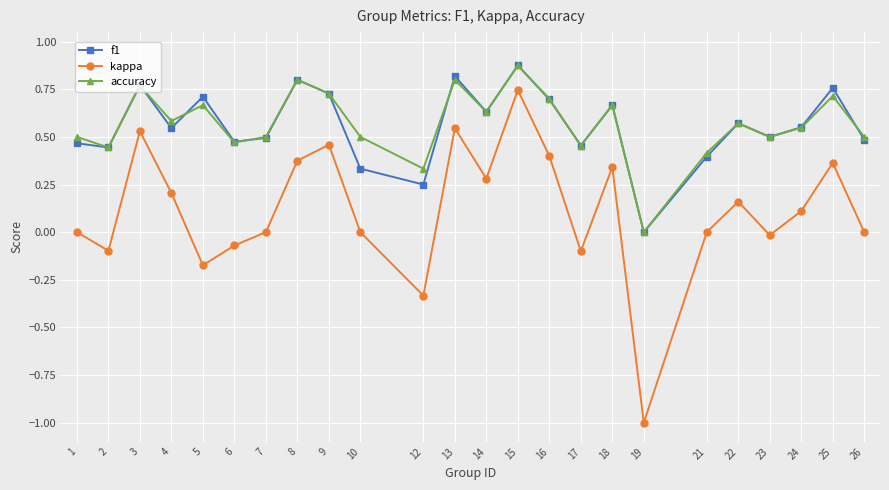

Which series has the largest range (max minus min)?

kappa